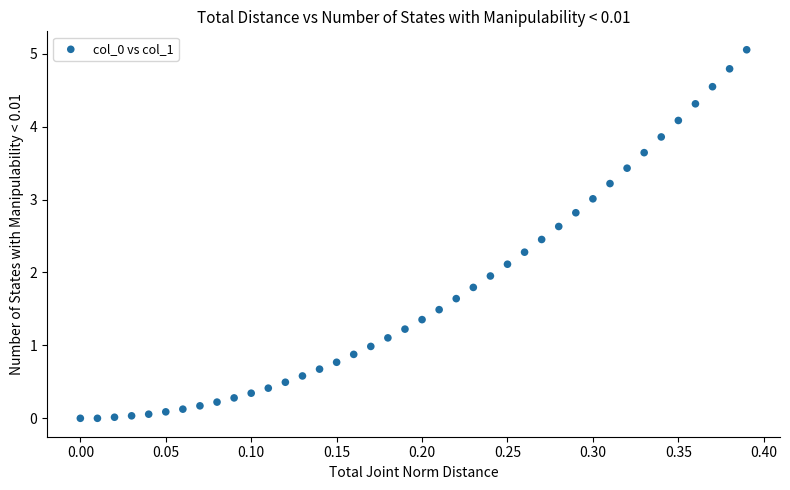

What is the range of X values (max minus min)?

0.4